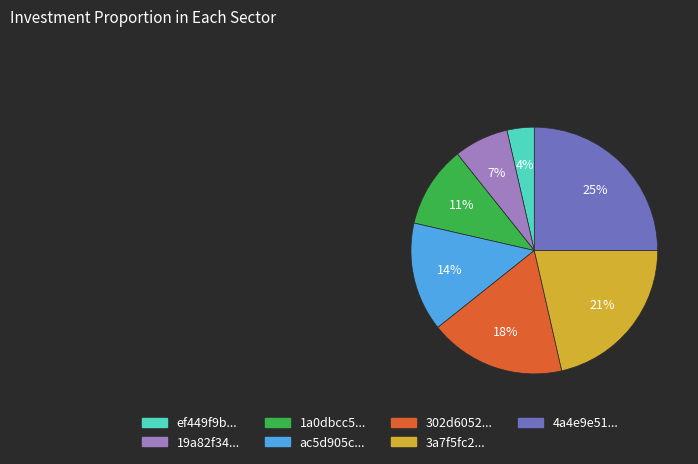

To the nearest percent, what is the difference between the largest and smallest slice percentages?

21%